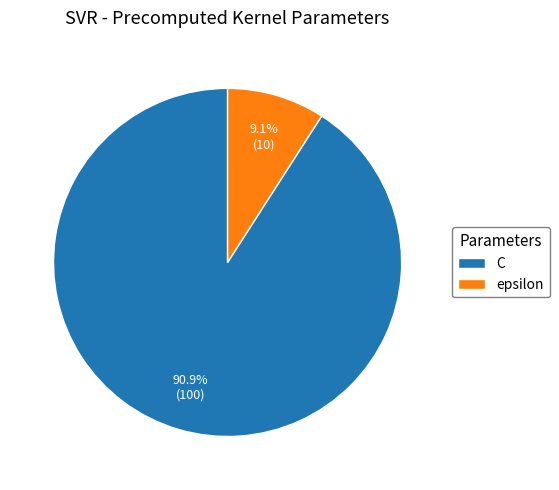

The C slice represents 91% of the pie. True or false?

True